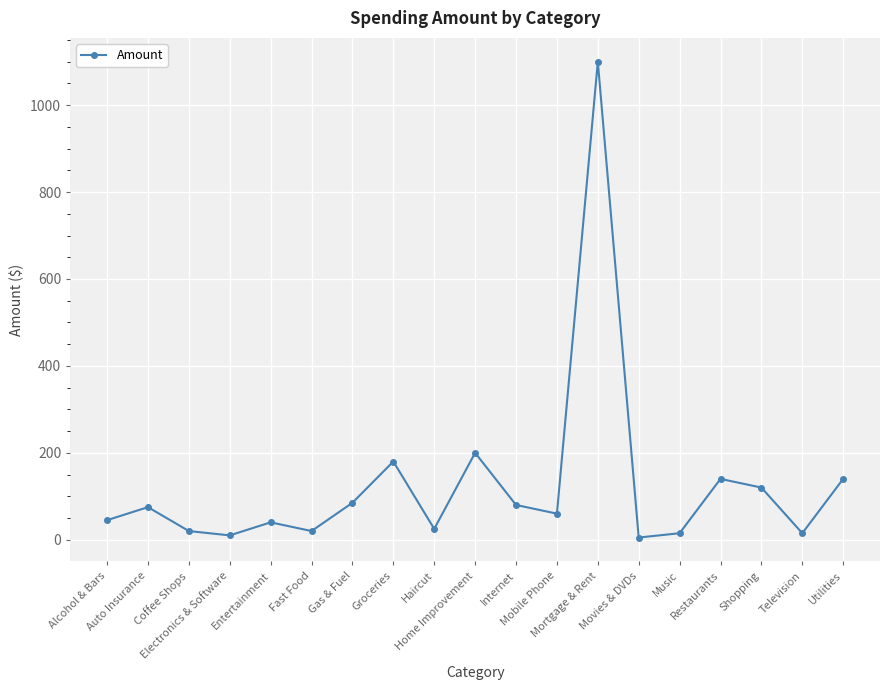

Is this an area chart (filled region under the line)?

No